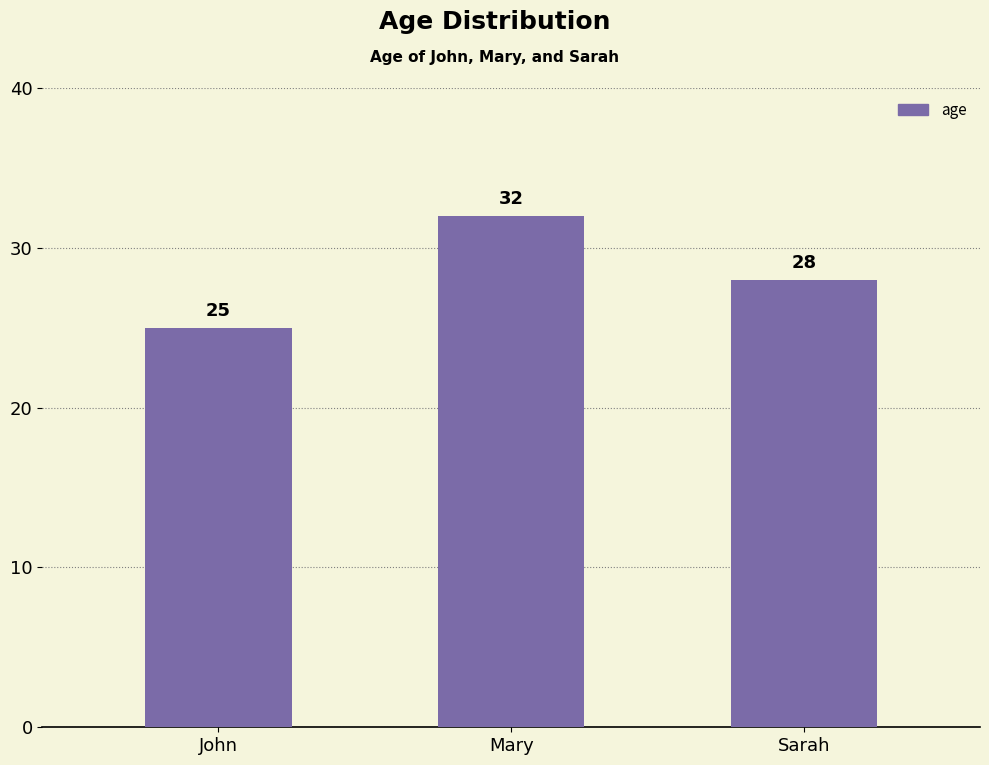

How many data points does each series have?

3